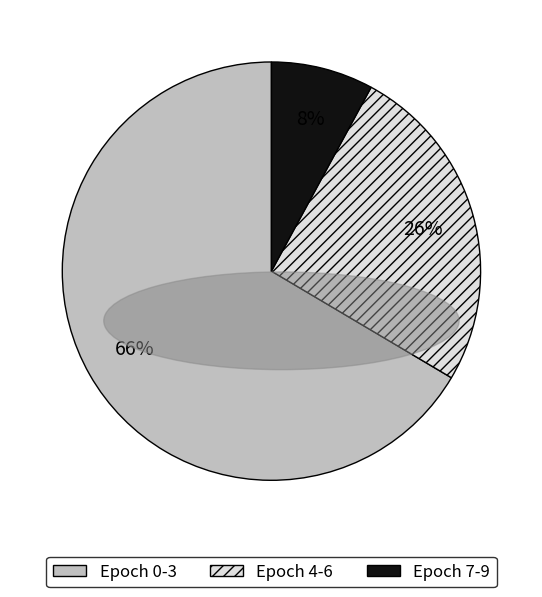

Approximately how many times larger is the value at Epoch 4-6 compared to Epoch 0-3?

0.4